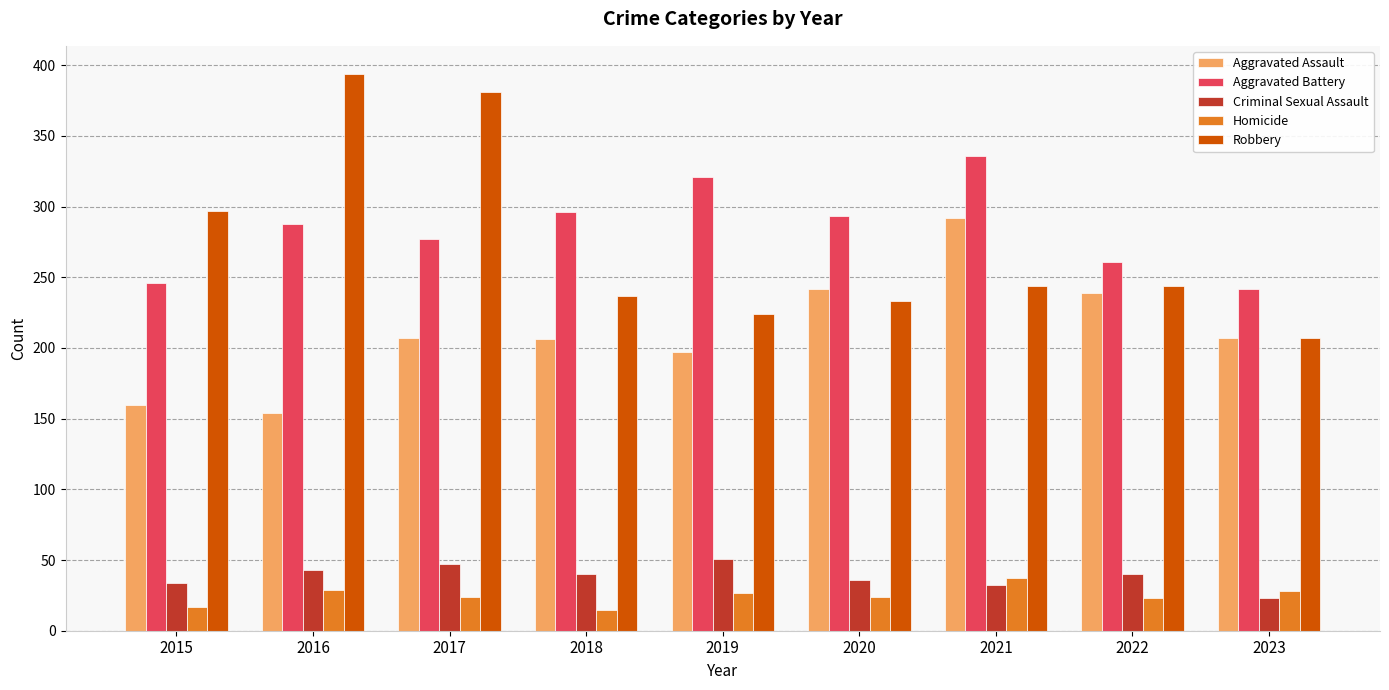

At 2022, list the series in order from largest to smallest.

Aggravated Battery, Robbery, Aggravated Assault, Criminal Sexual Assault, Homicide